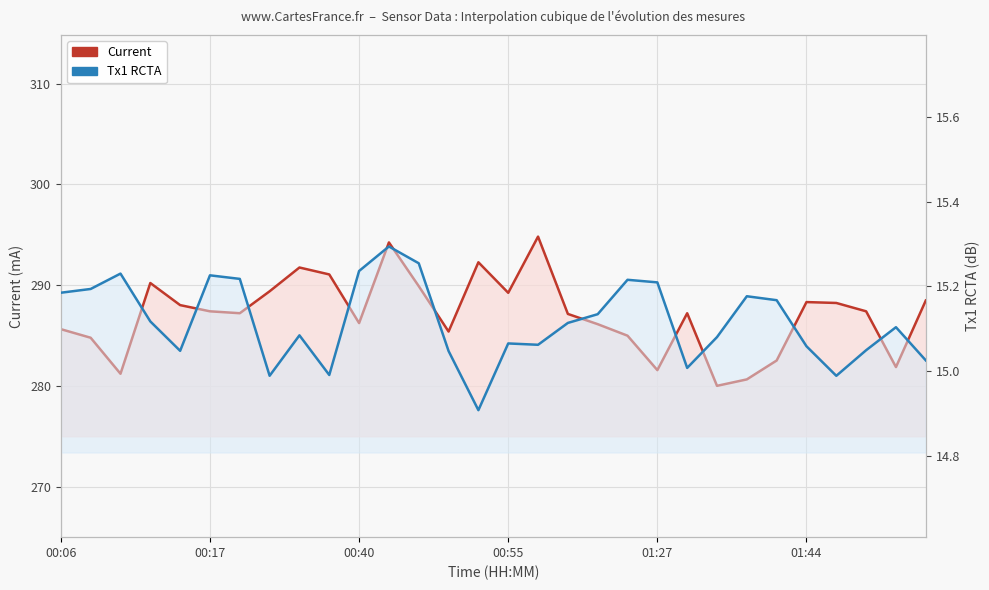

The value of Current at 17 is 73.2. True or false?

False